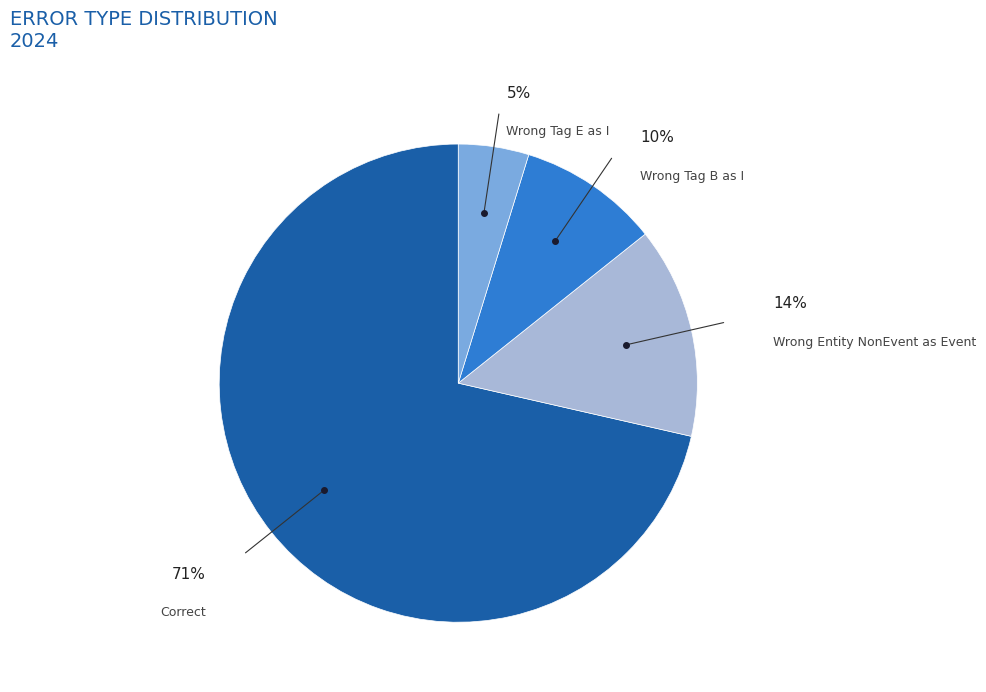

How many slices are in this pie chart?

4